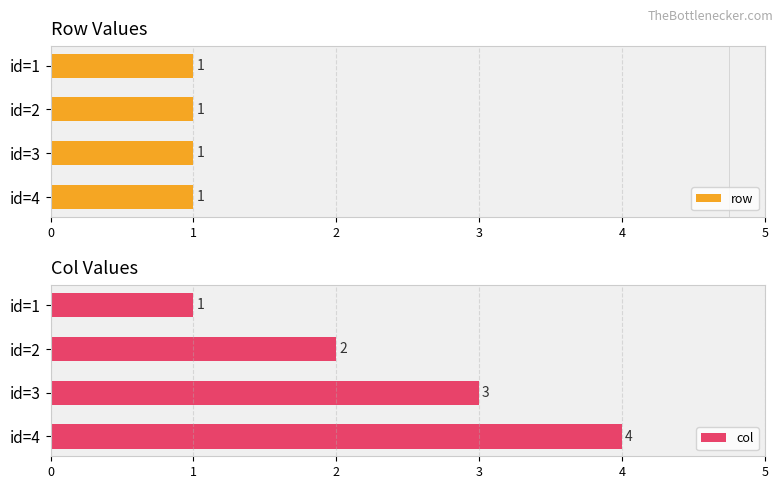

How many bars are there in total?

8